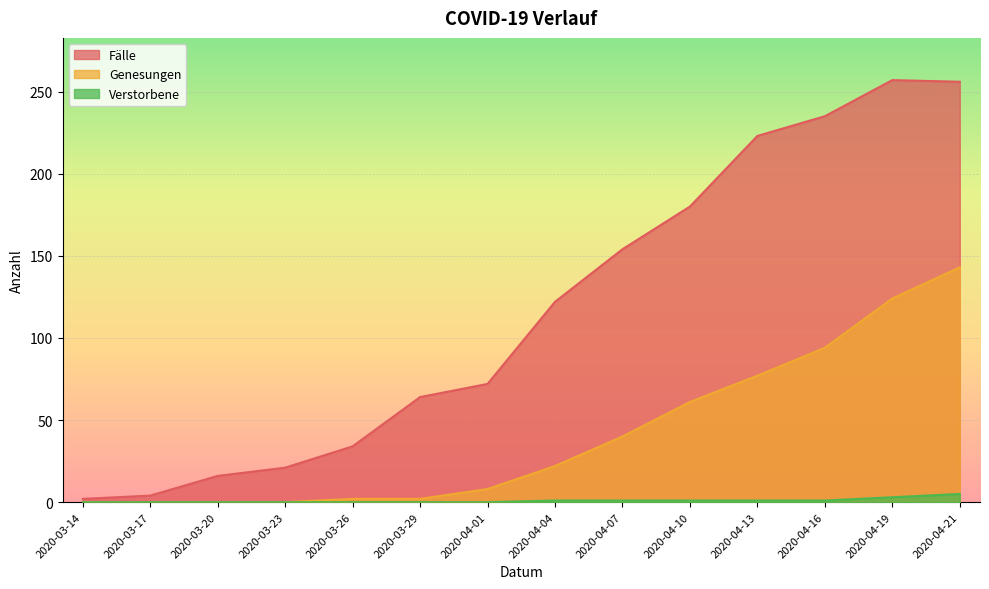

How many lines are shown in the chart?

3